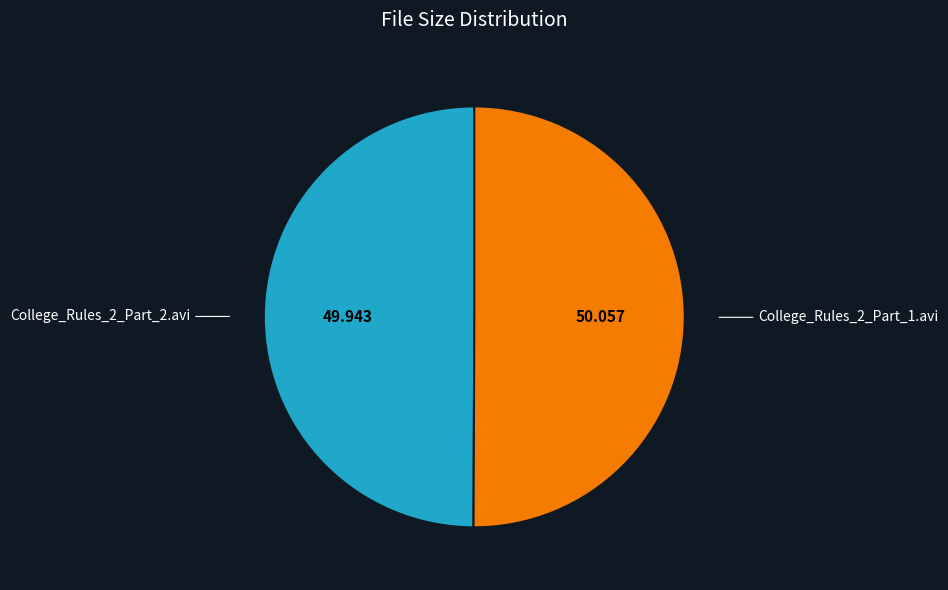

How many slices are in this pie chart?

2